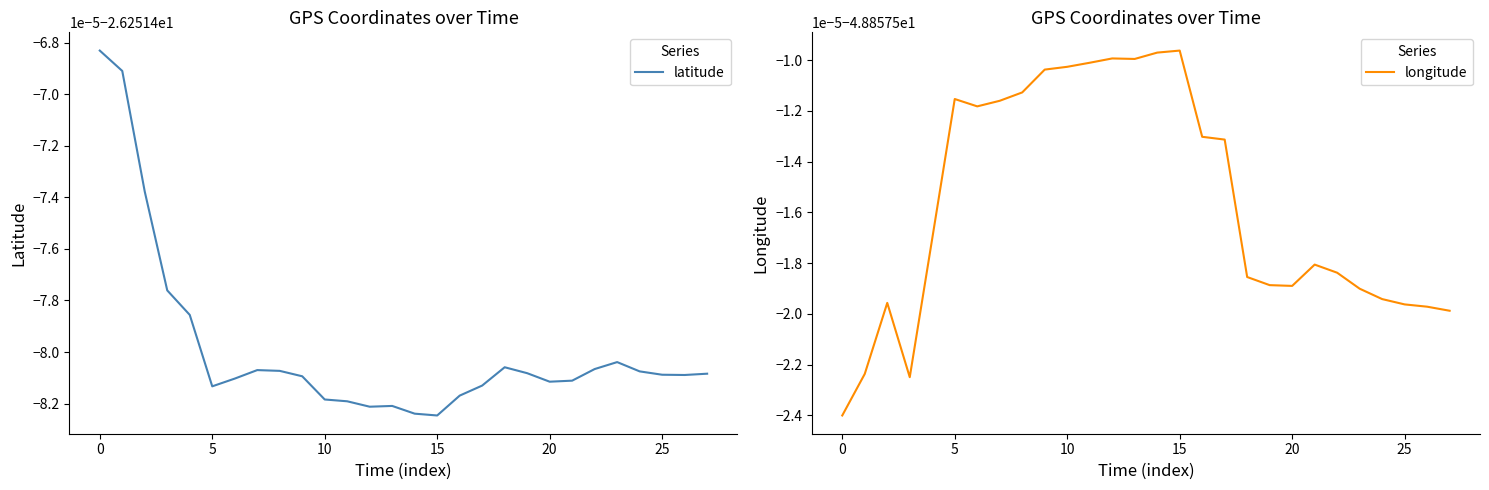

List the series in order of their overall mean, lowest first.

longitude, latitude